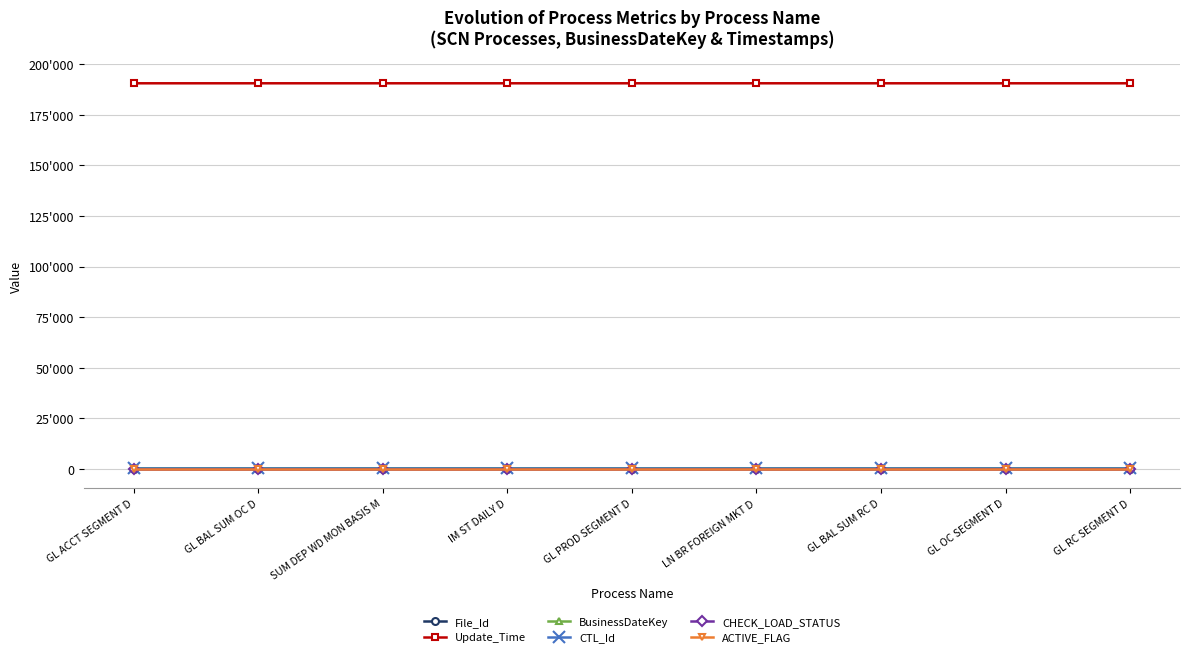

Which series has the largest total across all categories?

Update_Time